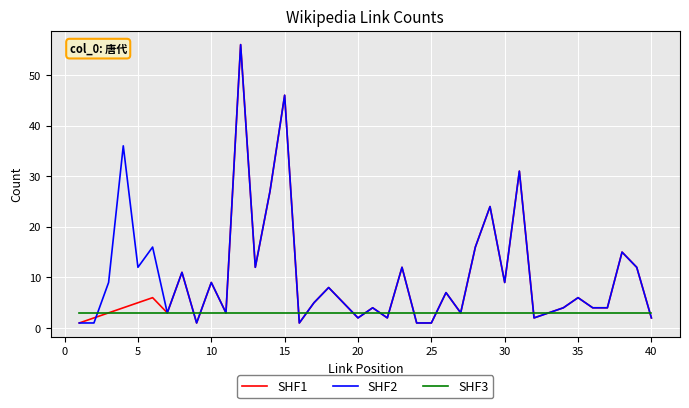

What is the maximum value shown in the chart?

56